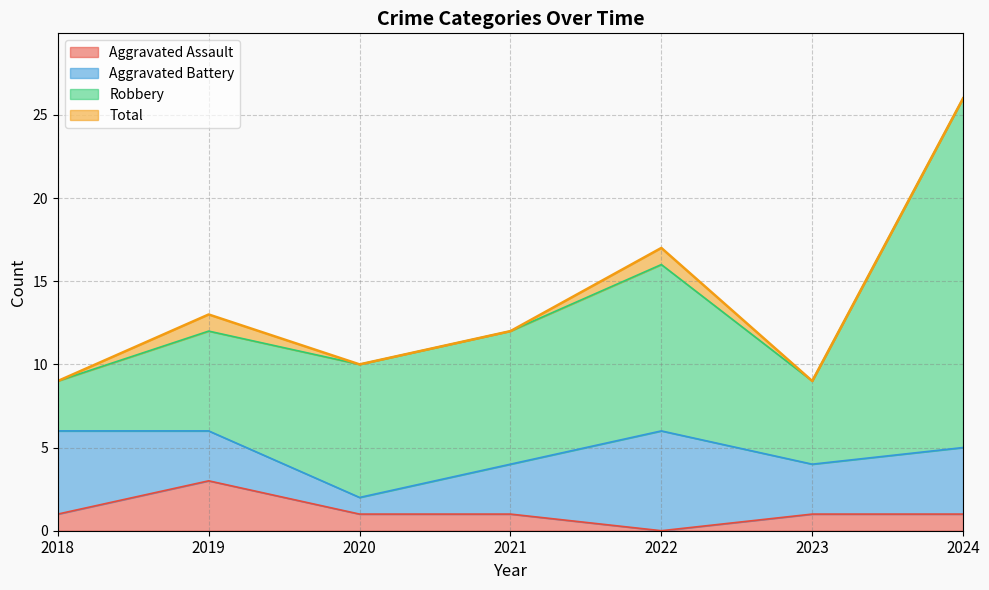

Which category has the highest value in the Total series?

2024